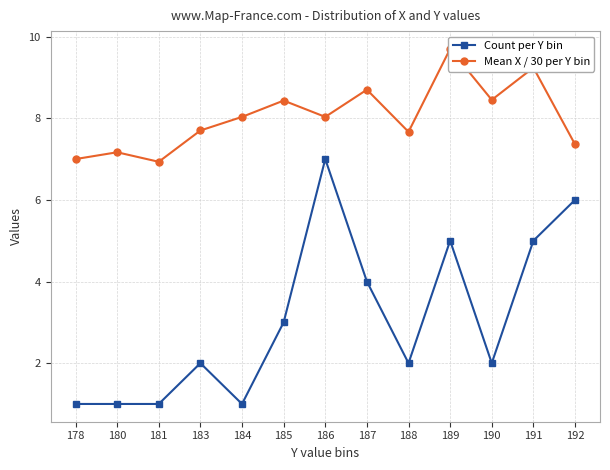

Reading left to right, extract all data points from this chart.

Count per Y bin: 1.0	1.0	1.0	2.0	1.0	3.0	7.0	4.0	2.0	5.0	2.0	5.0	6.0
Mean X / 30 per Y bin: 7.0	7.2	6.9	7.7	8.0	8.4	8.0	8.7	7.7	9.7	8.4	9.2	7.4